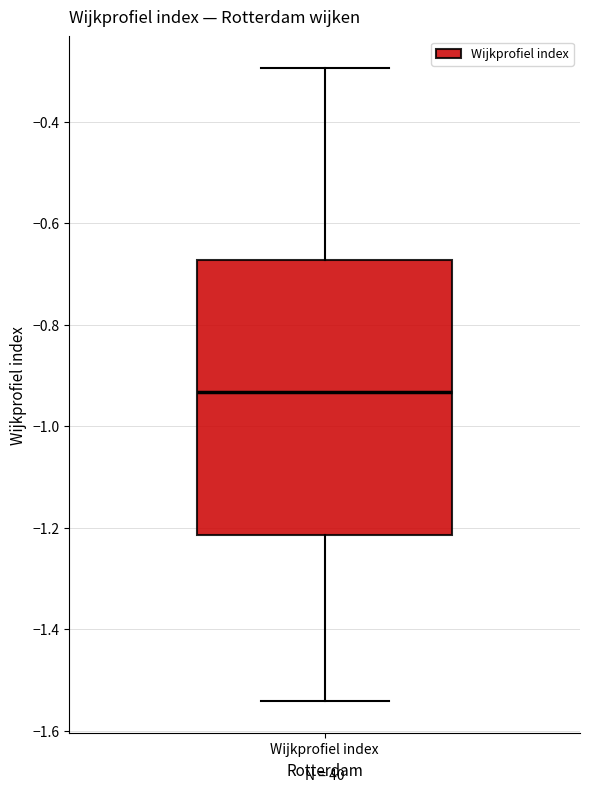

Read this box plot against the y-axis: the position of the median line, the range covered by the box, and the ends of both whiskers. The values are not printed on the chart, so give them approximately, as read against the axis.

median -0.94, box -1.22 to -0.68, whiskers -1.54 to -0.30